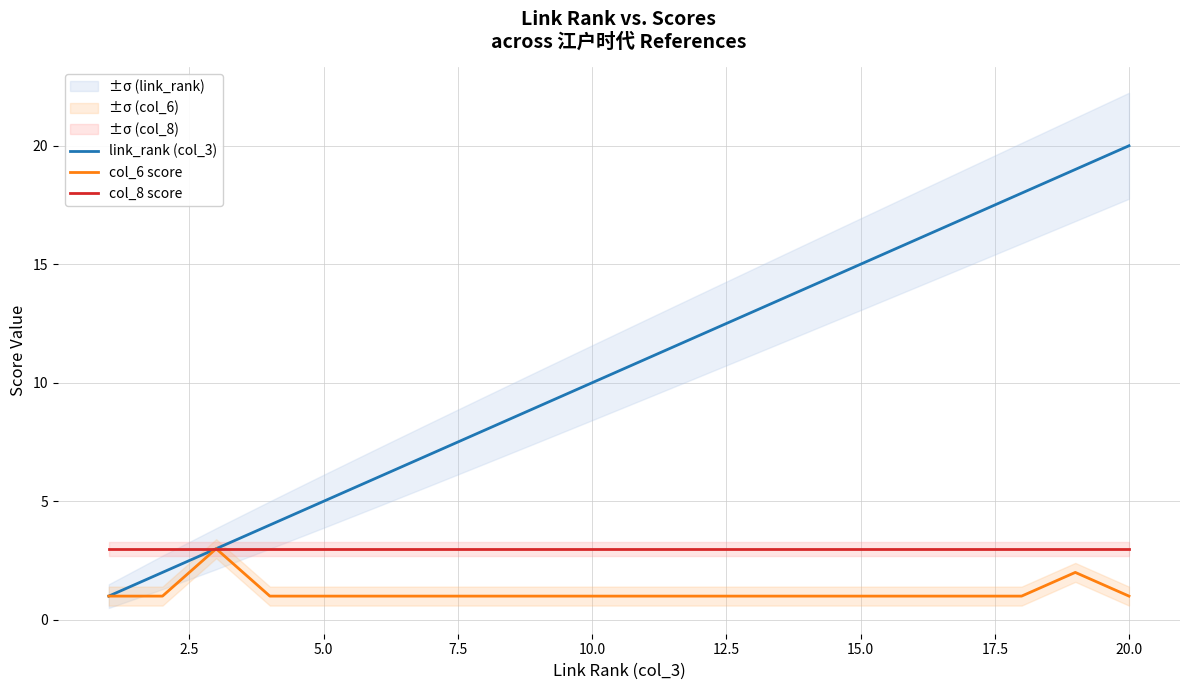

Is it true that col_6 score equals 1 at 15.0?

True